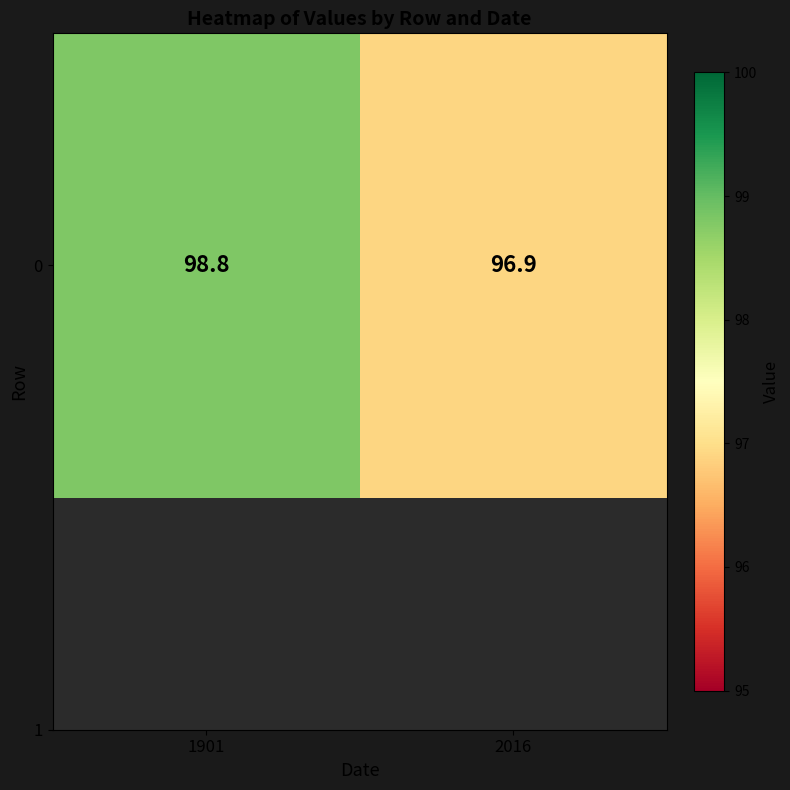

How many data points are less than 98?

1